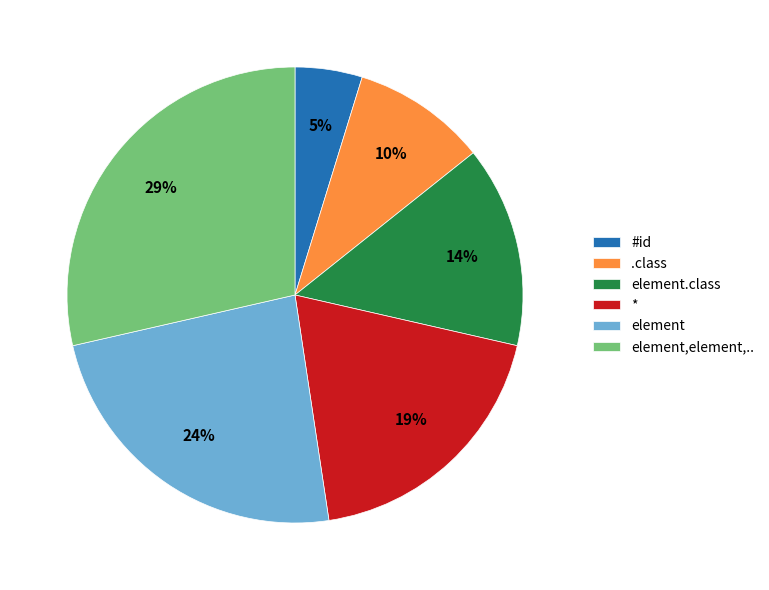

Does * account for over 50% of the chart?

No